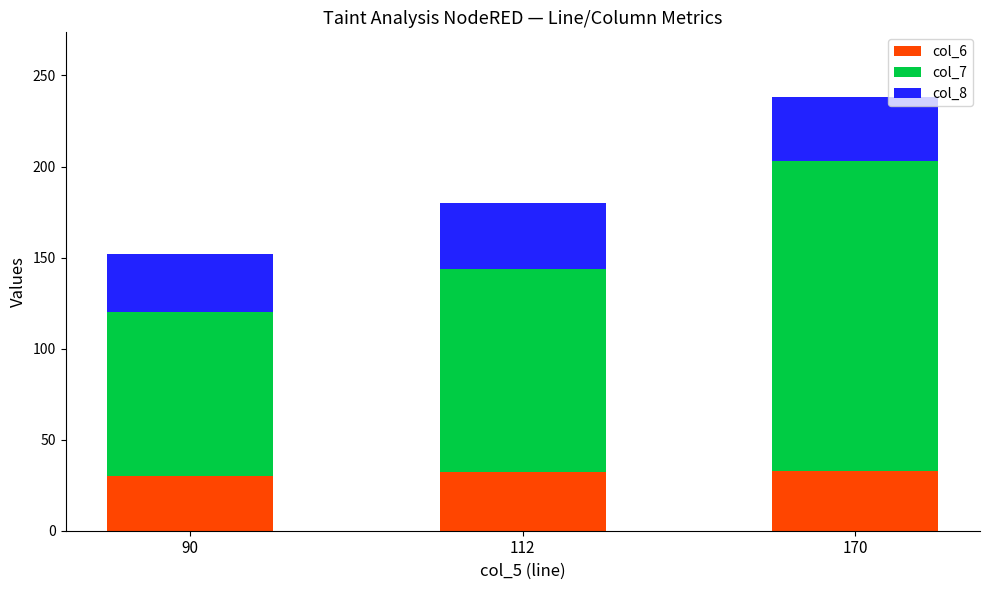

Does the chart contain stacked bars?

Yes